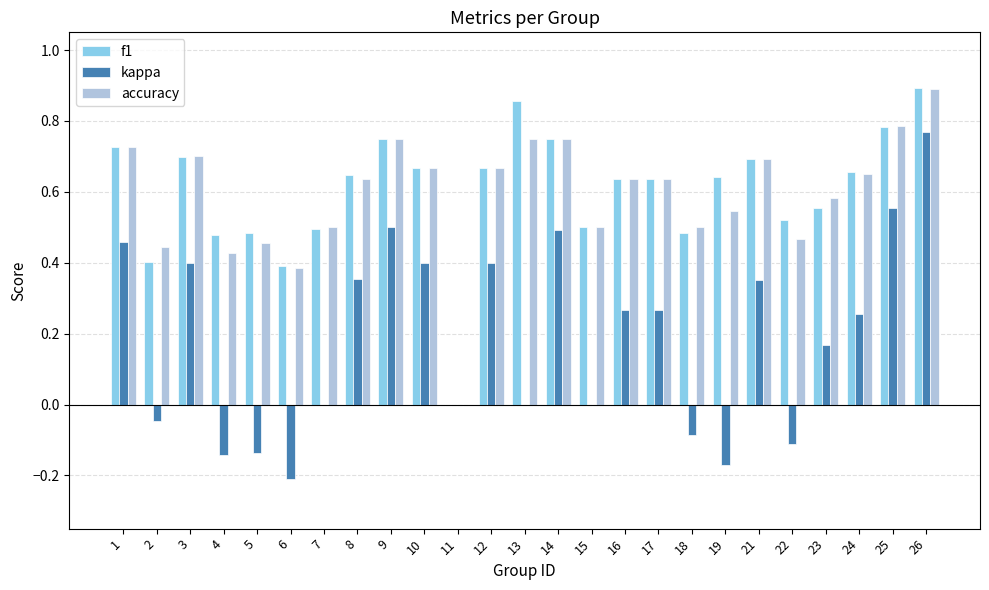

Does the chart contain stacked bars?

No